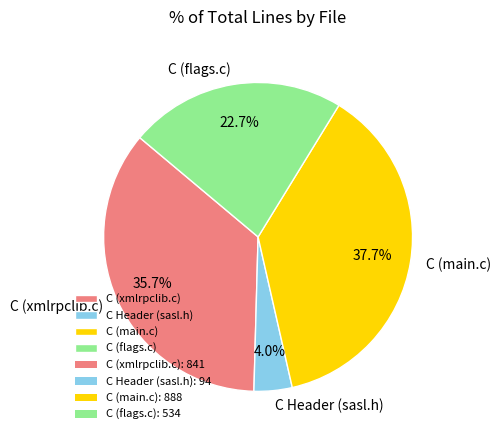

To the nearest percent, what is the difference between the C (xmlrpclib.c) and C (flags.c) slice percentages?

13%